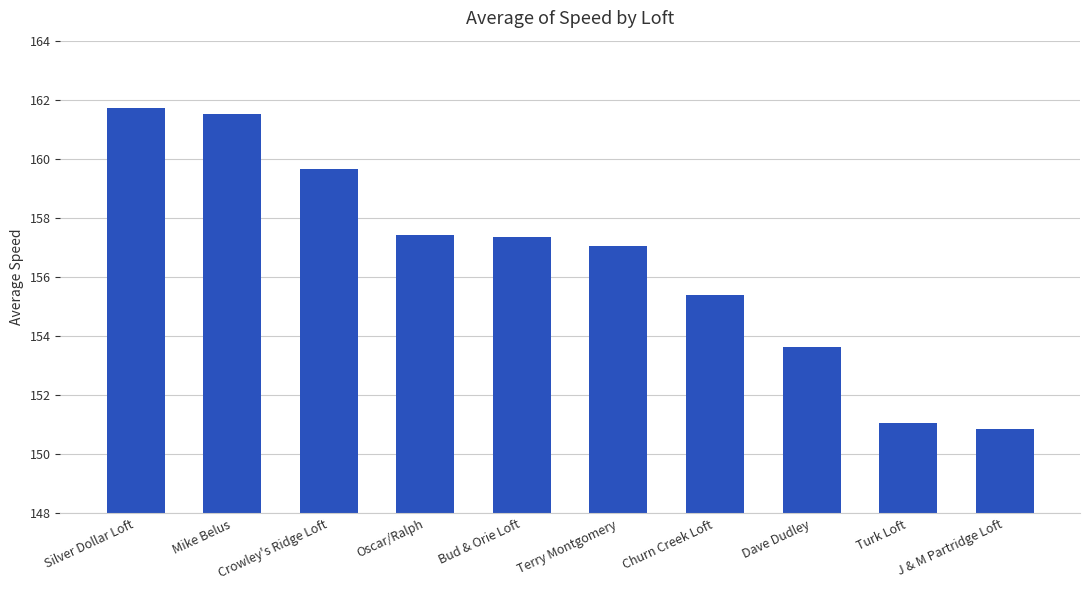

Reading left to right, what are all the values shown in this chart?

Silver Dollar Loft=161.7	Mike Belus=161.5	Crowley's Ridge Loft=159.7	Oscar/Ralph=157.4	Bud & Orie Loft=157.4	Terry Montgomery=157.0	Churn Creek Loft=155.4	Dave Dudley=153.6	Turk Loft=151.1	J & M Partridge Loft=150.9